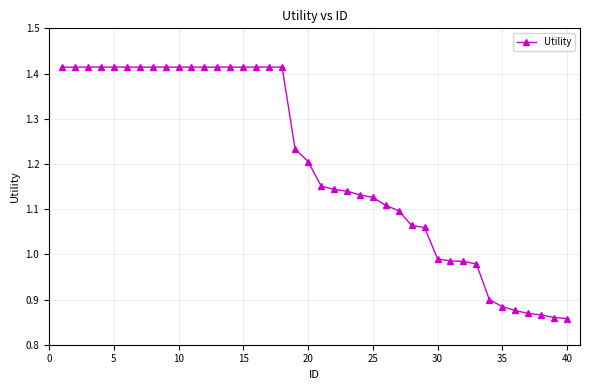

What is the difference between the second highest and second lowest values?

0.6